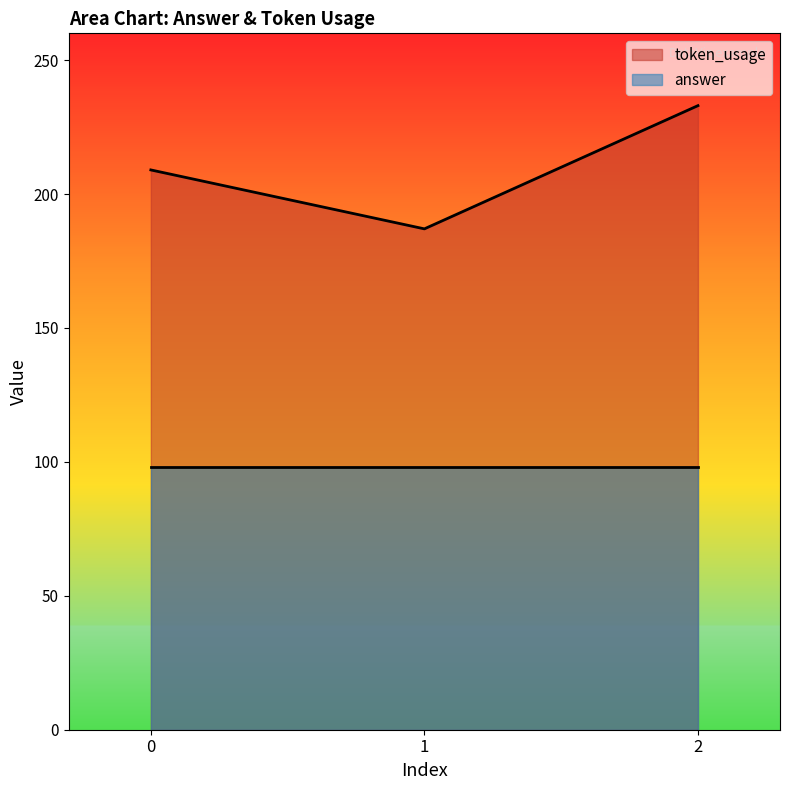

What is the value of the 1st point from the left?

209